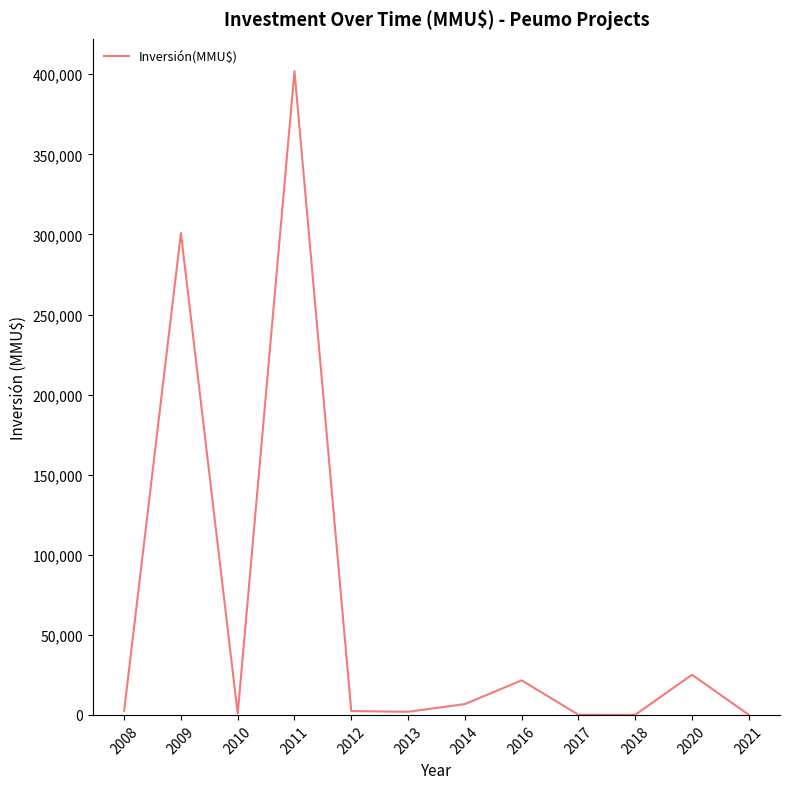

True or false: the data has more than 0 interior local peaks.

True